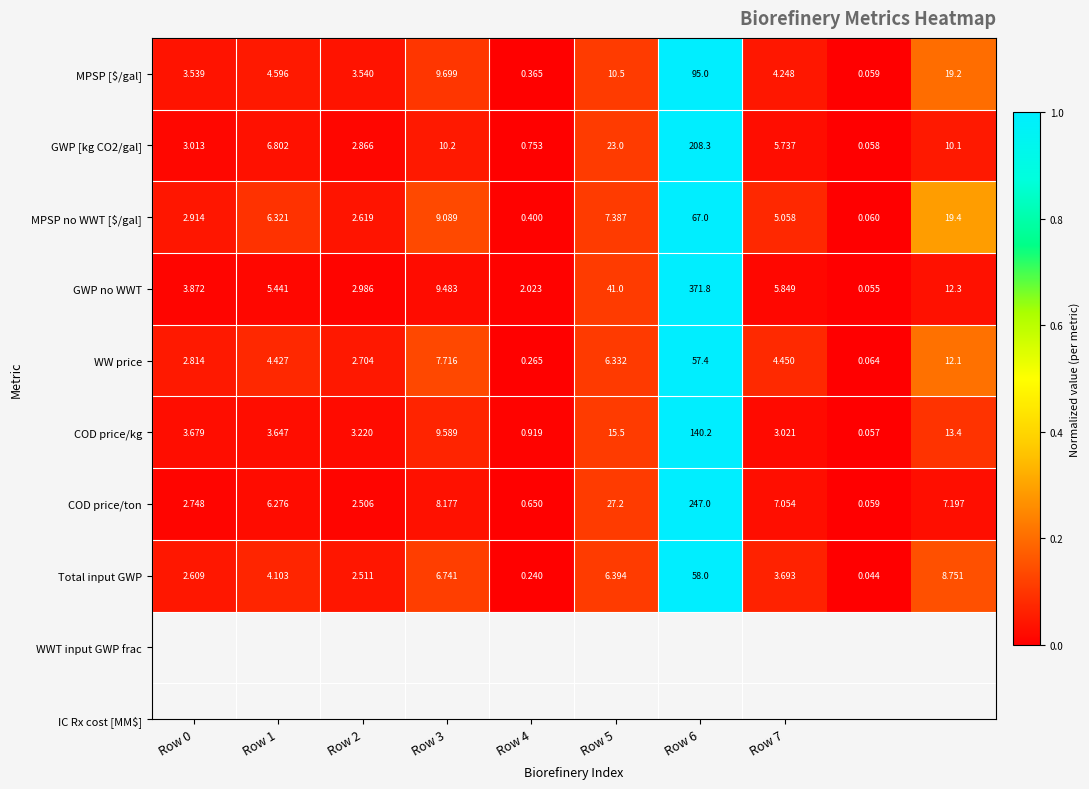

Which series has the widest spread of values?

GWP no WWT